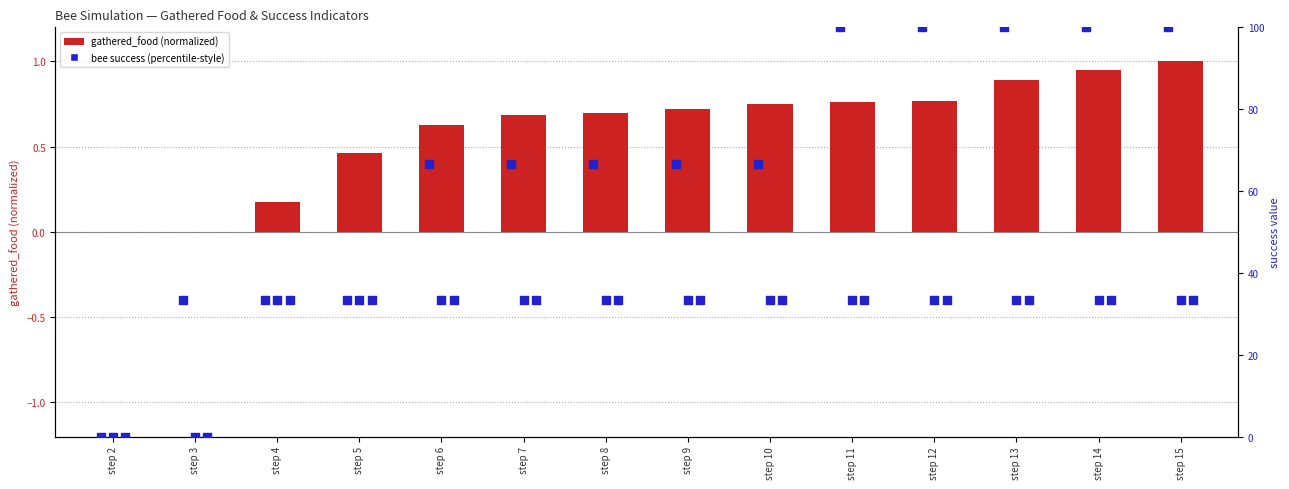

Is the value of gathered_food (normalized) at step 11 greater than the value of bee_8_success at step 7?

No